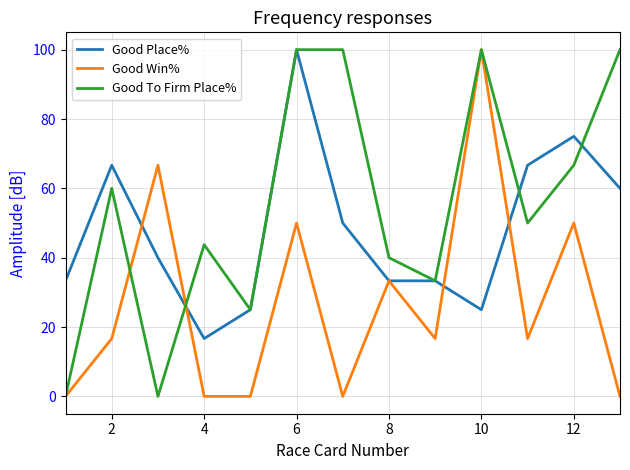

In Good Win%, how many points are higher than both neighbors (excluding endpoints)?

5